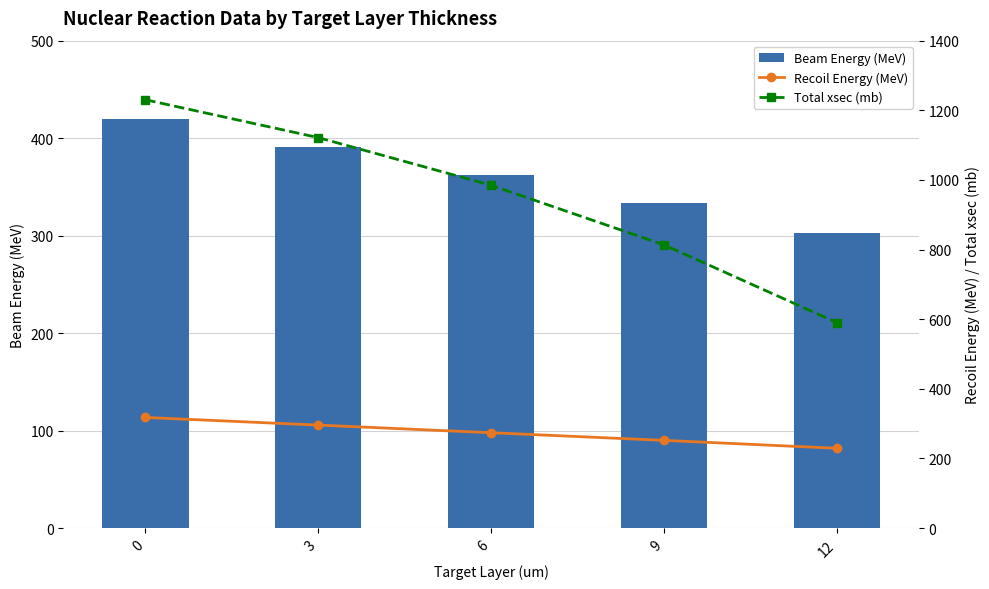

Are the bars horizontal?

No